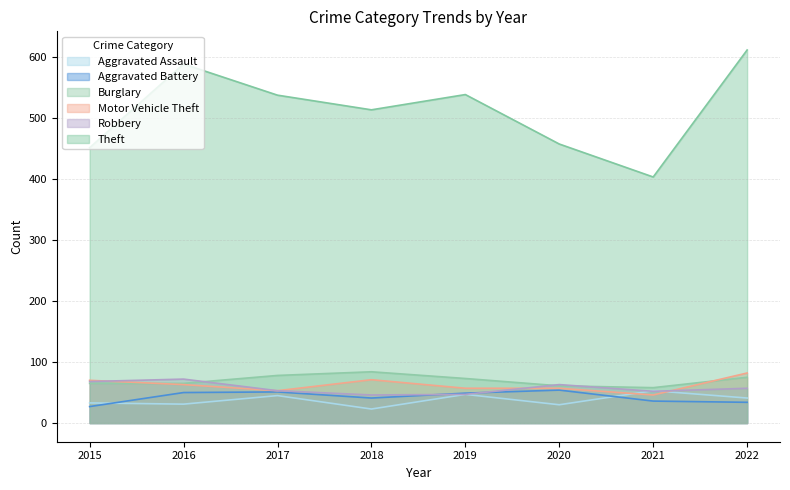

True or false: Robbery and Burglary cross at least once.

True